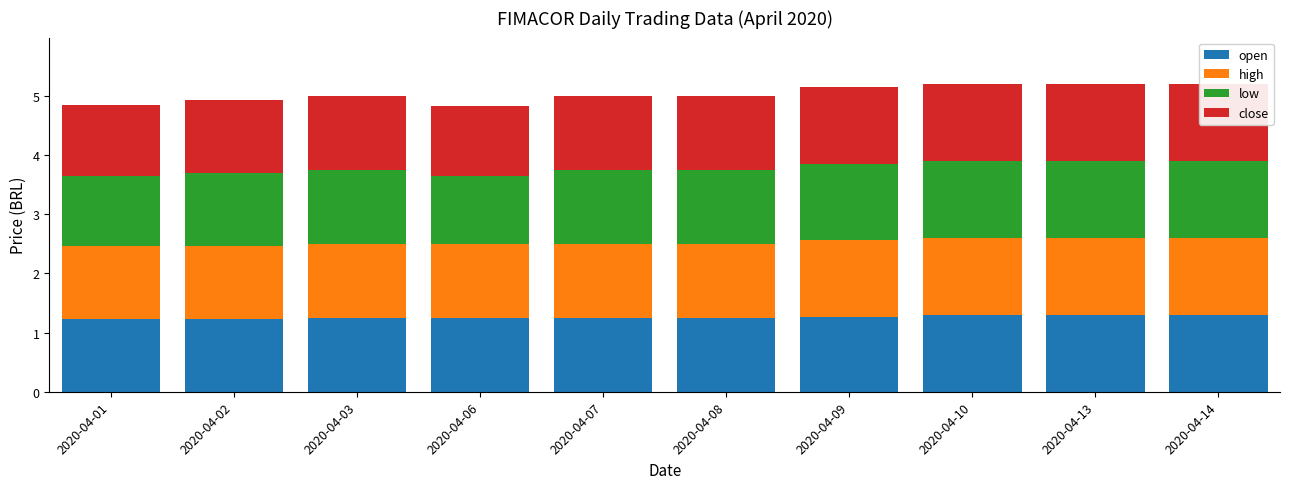

Where is high nearest to the value 1?

2020-04-01